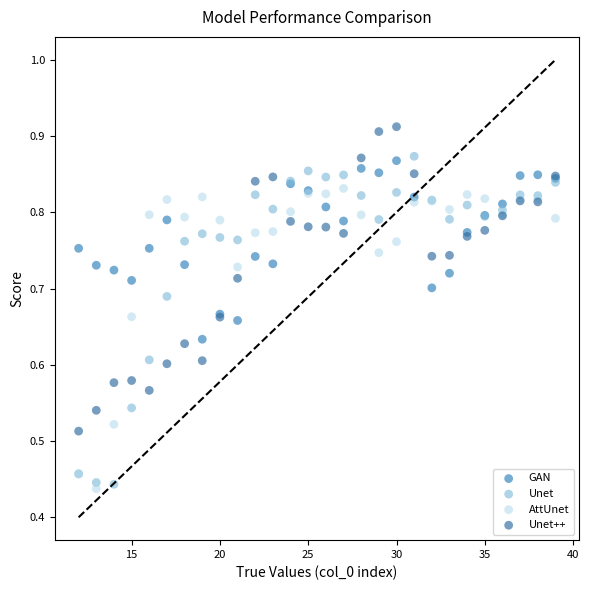

Which series contains the highest Y value?

Unet++